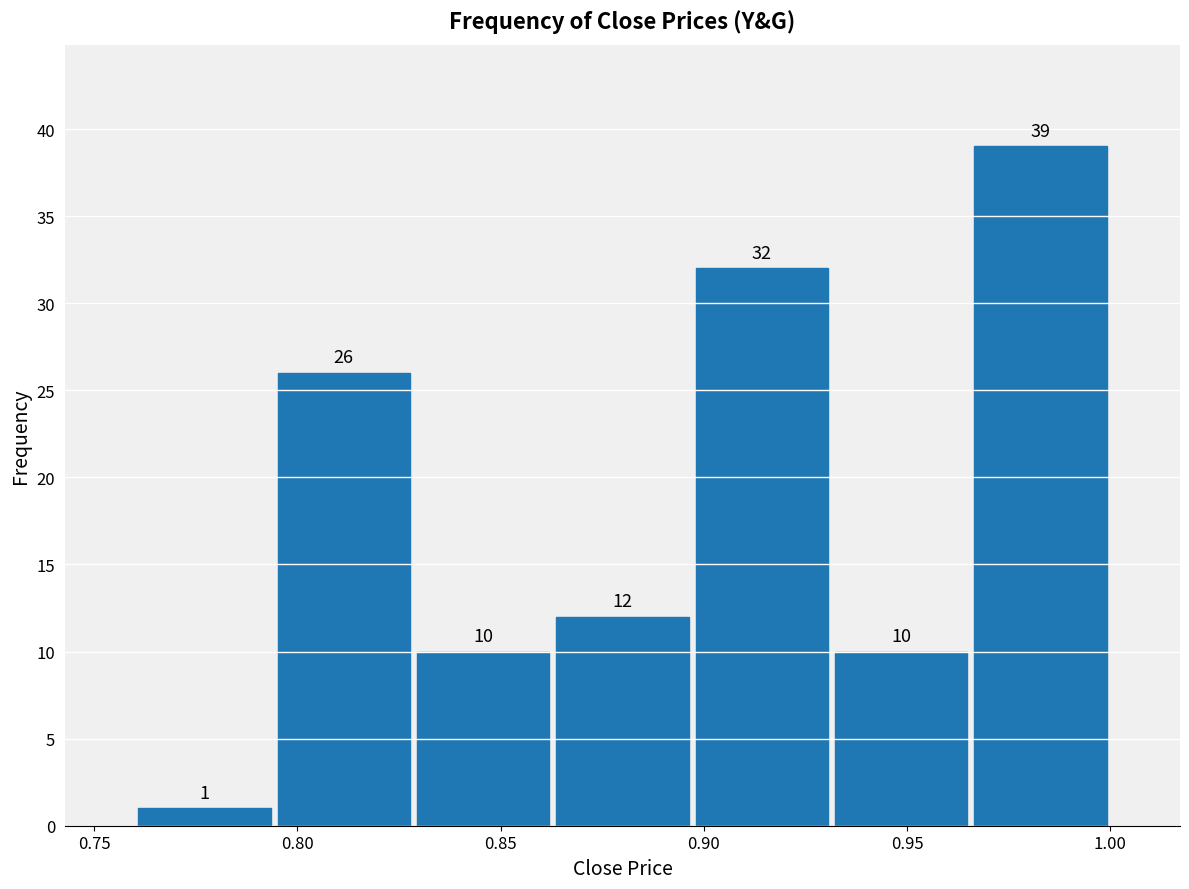

Reading left to right, transcribe this chart: for each bar, give the range it covers on the x-axis and its height. The bar edges are not printed on the chart, so give them approximately, as read against the axis.

0.760 to 0.795: 1
0.795 to 0.830: 26
0.830 to 0.865: 10
0.865 to 0.895: 12
0.895 to 0.930: 32
0.930 to 0.965: 10
0.965 to 1.000: 39